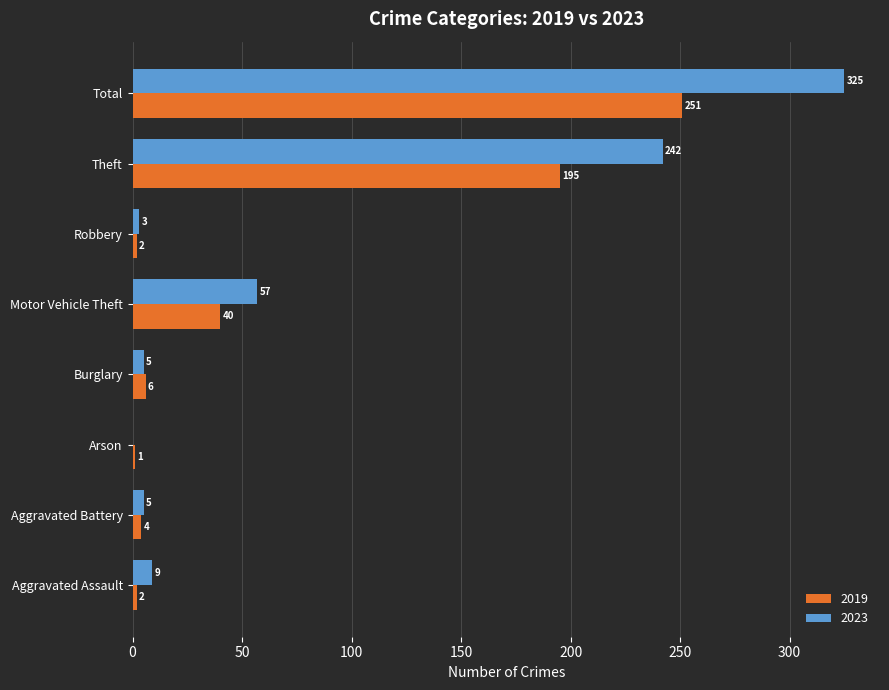

What are all the series names shown in the legend?

2019, 2023